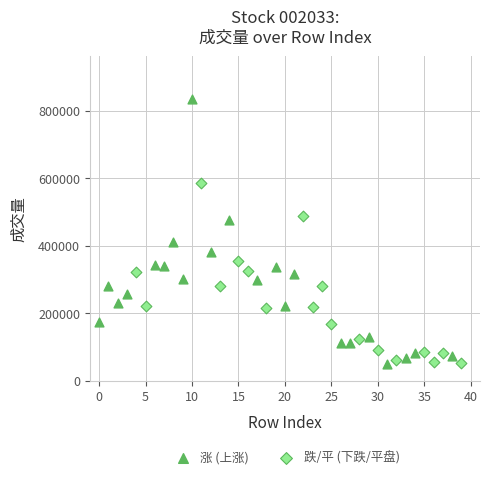

Which series has the widest spread of Y values?

涨 (上涨)